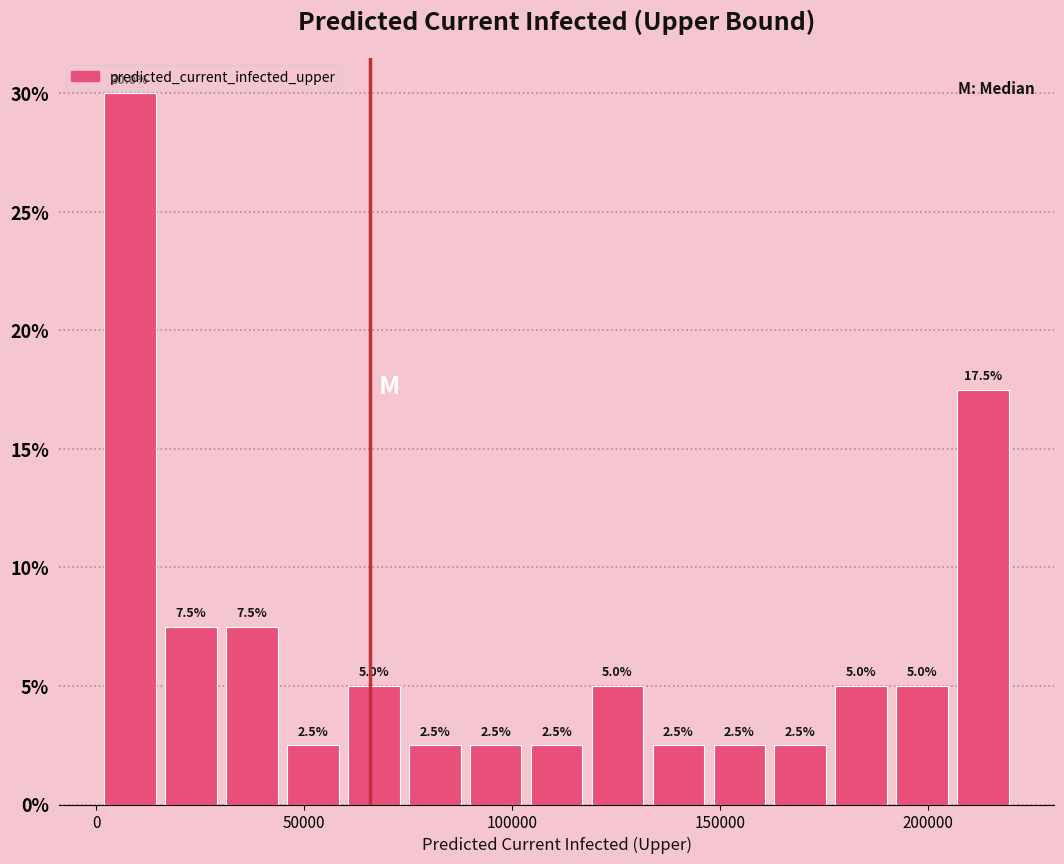

Read against the x-axis, roughly where is the centre of the tallest bar?

10000